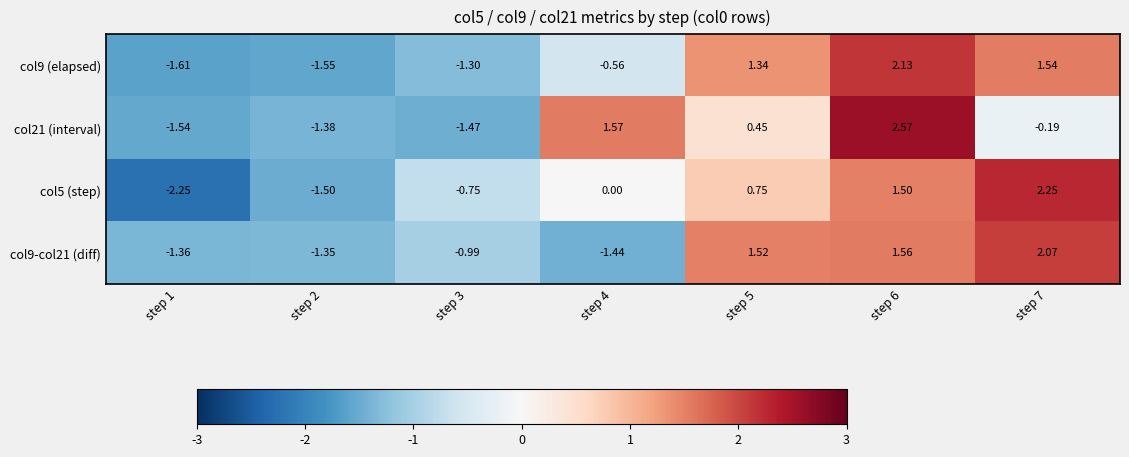

What is the spread (max minus min) of values at step 3?

0.7